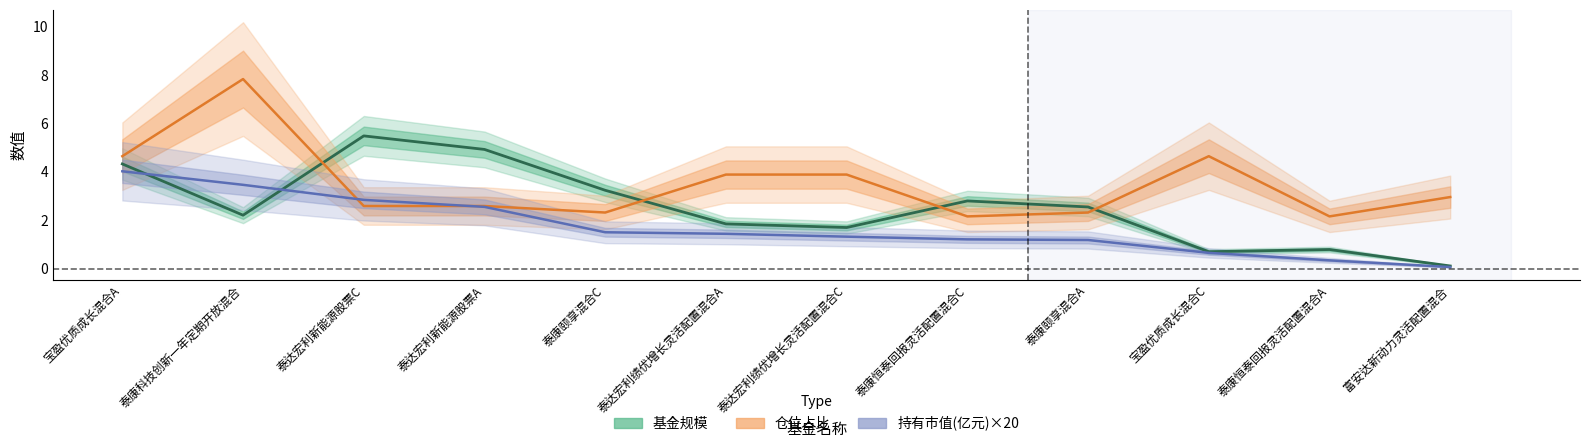

True or false: 基金规模 and 持有市值(亿元) cross at least once.

True